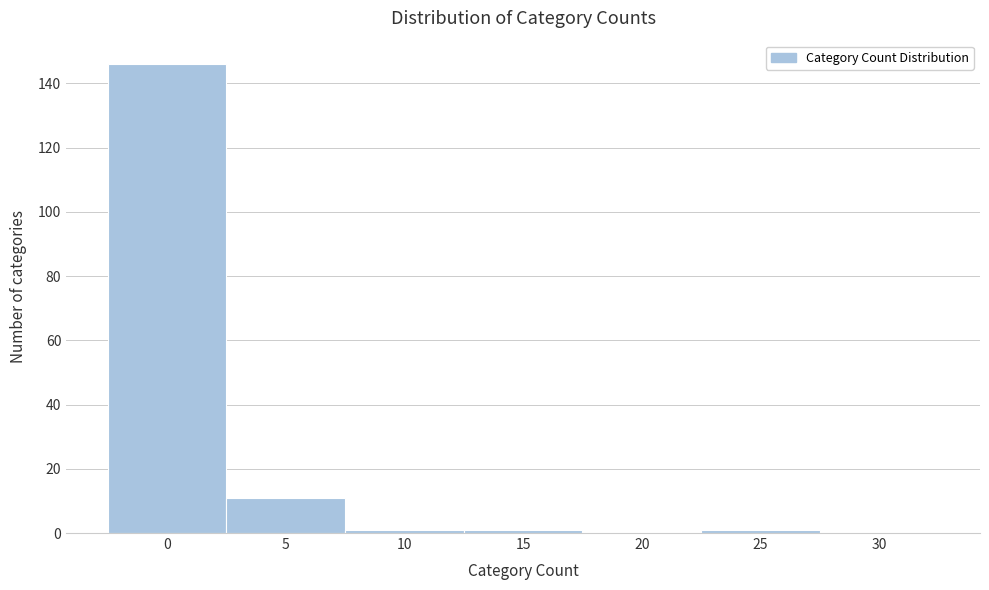

Reading right to left, what are all the values shown in this chart?

30=0	25=1	20=0	15=1	10=1	5=11	0=146